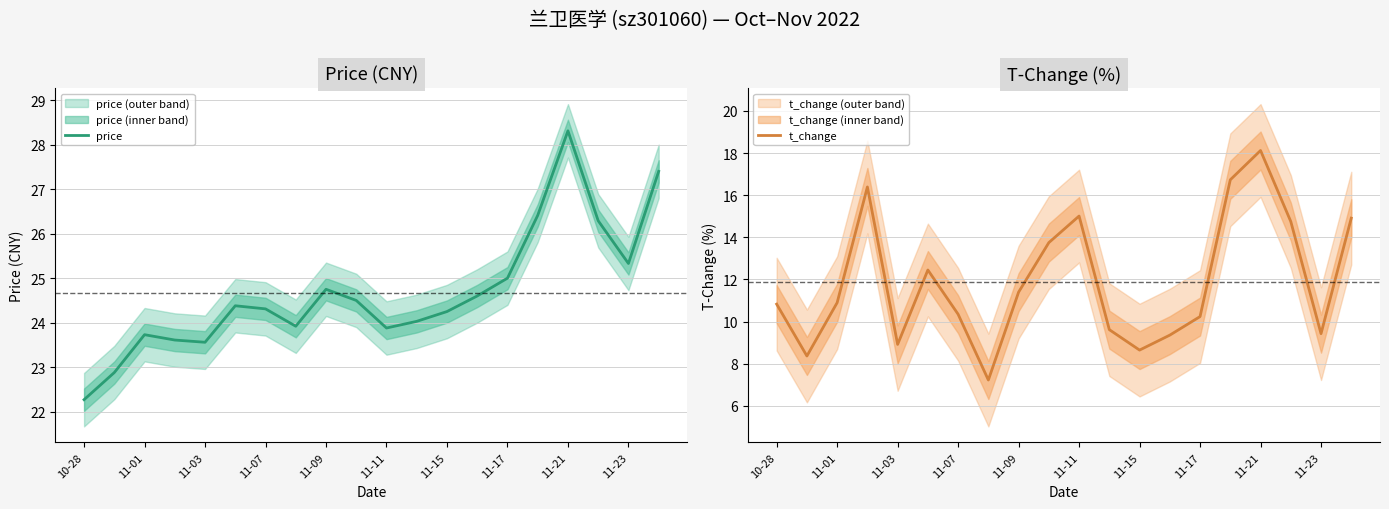

The value of price at 11-17 is 39.9. True or false?

False